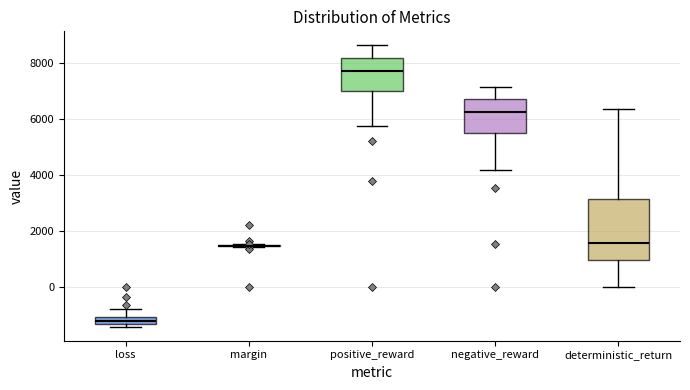

Which box is the tallest, from its lower edge to its upper edge?

deterministic_return